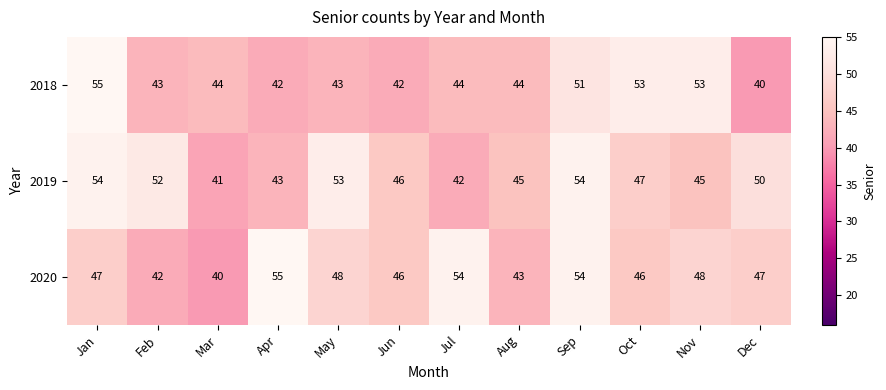

Is it true that 2020 equals 32 at Jul?

False